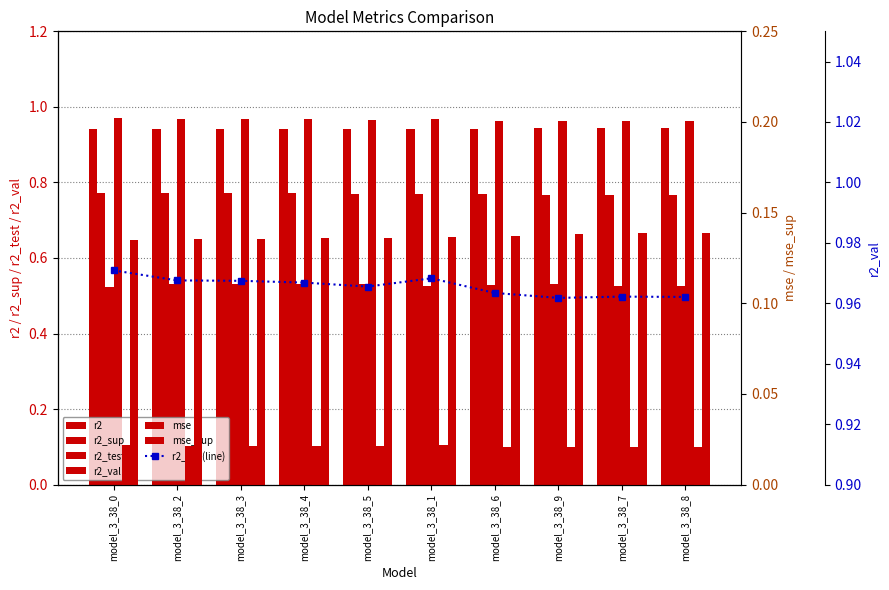

Where is r2 nearest to the value 0?

model_3_38_0